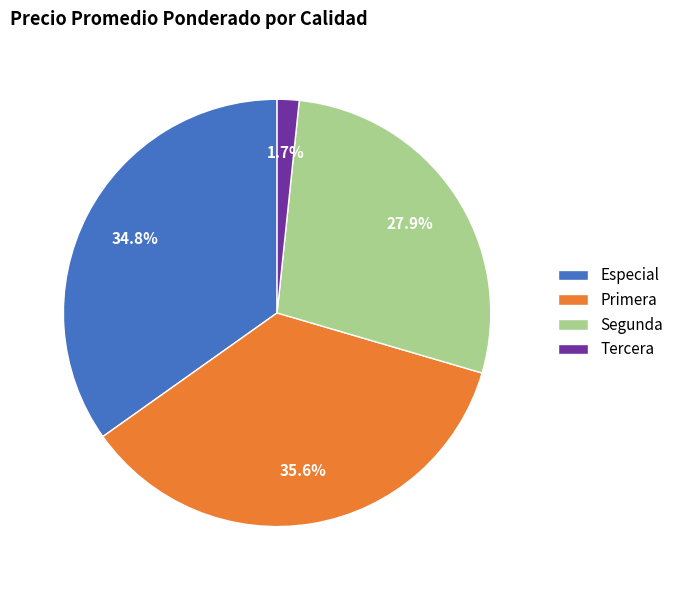

To the nearest percent, what is the average slice percentage?

25%